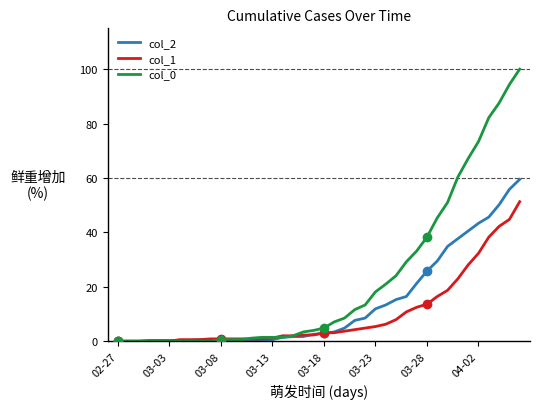

What is the greatest value displayed?

100.0